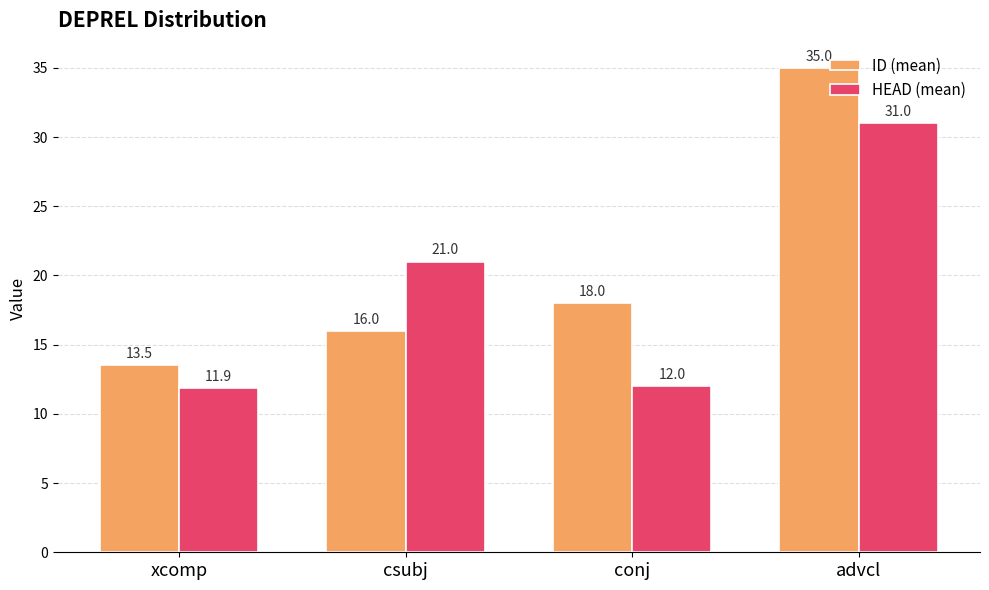

What is the difference between the highest and lowest values at conj?

6.0